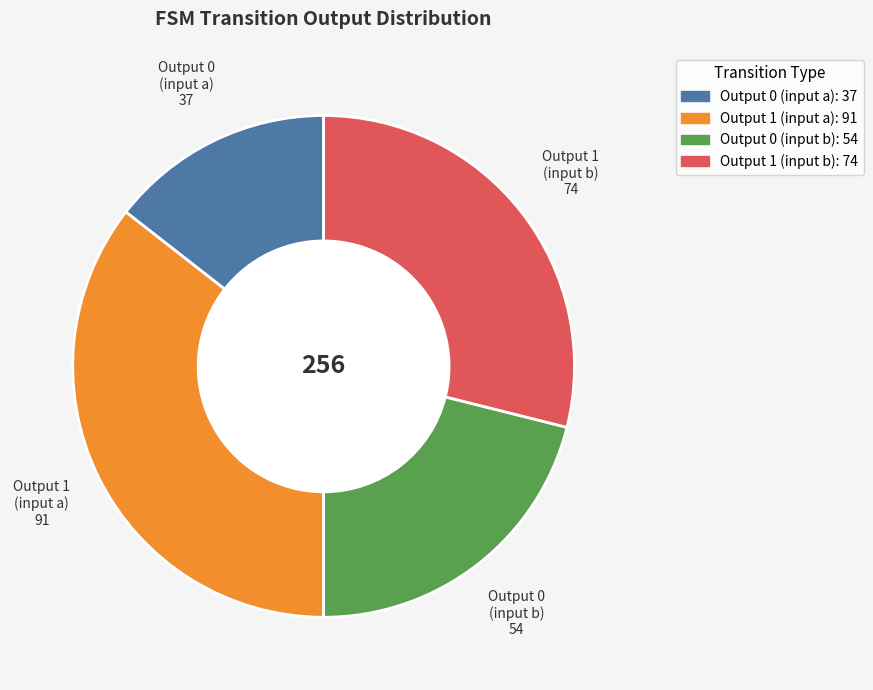

Is there any slice that represents more than half of the pie?

No